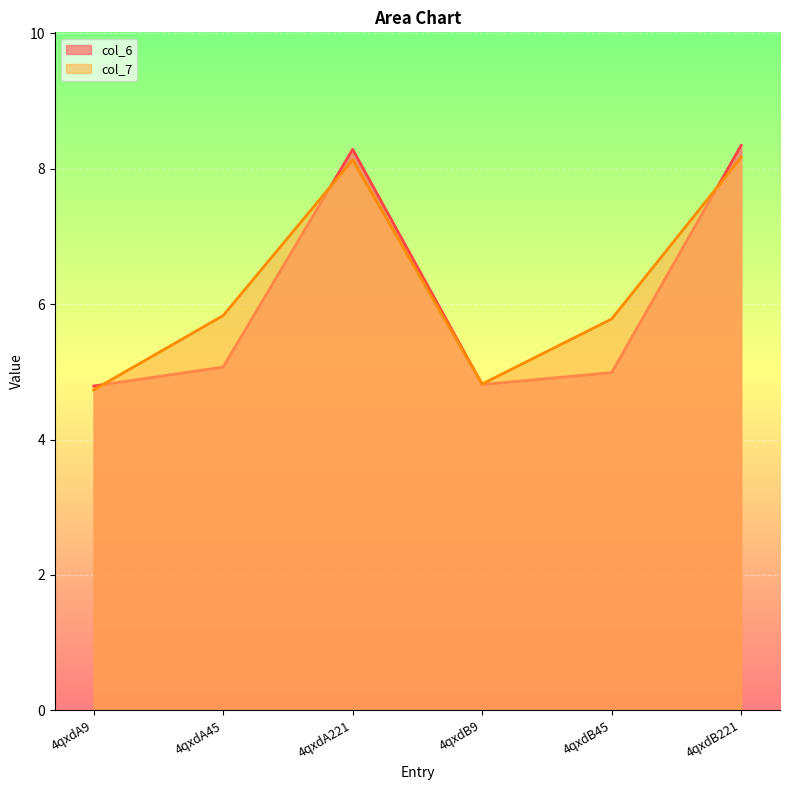

What is the spread (max minus min) of values at 4qxdA221?

0.2